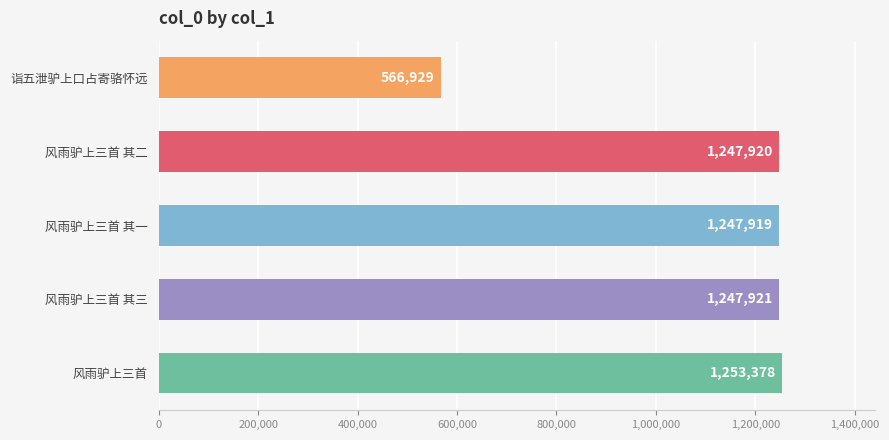

At which label is the value closest to 910153?

风雨驴上三首 其一